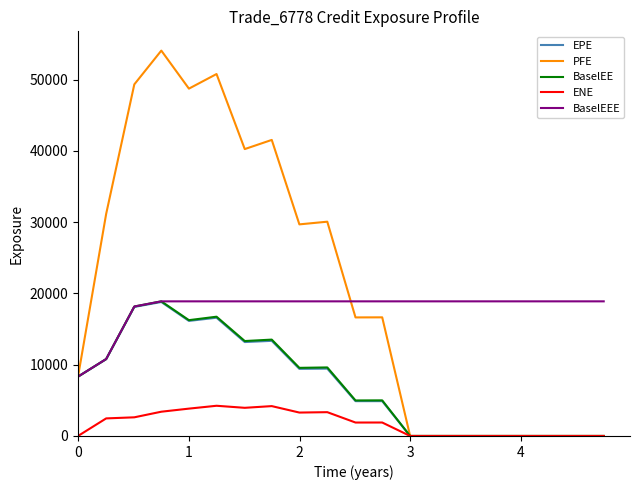

Is this an area chart (filled region under the line)?

No